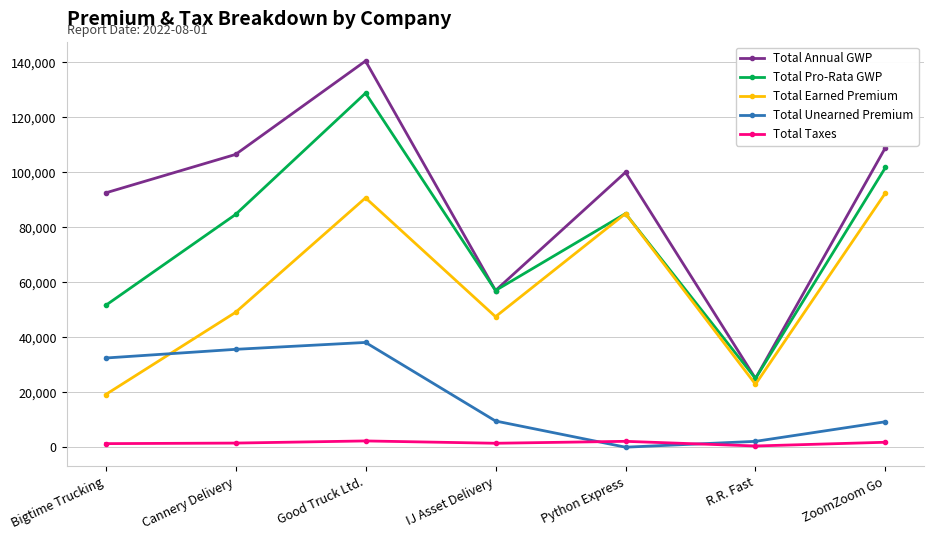

The Total Earned Premium series shows 147212.6 at Good Truck Ltd.. True or false?

False